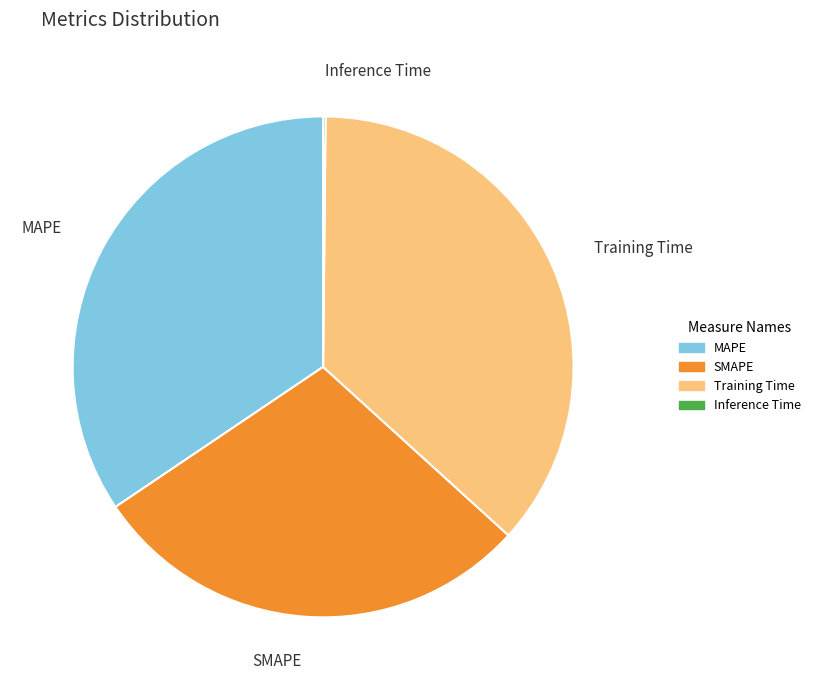

Is it true that MAPE is 34% of the pie?

True